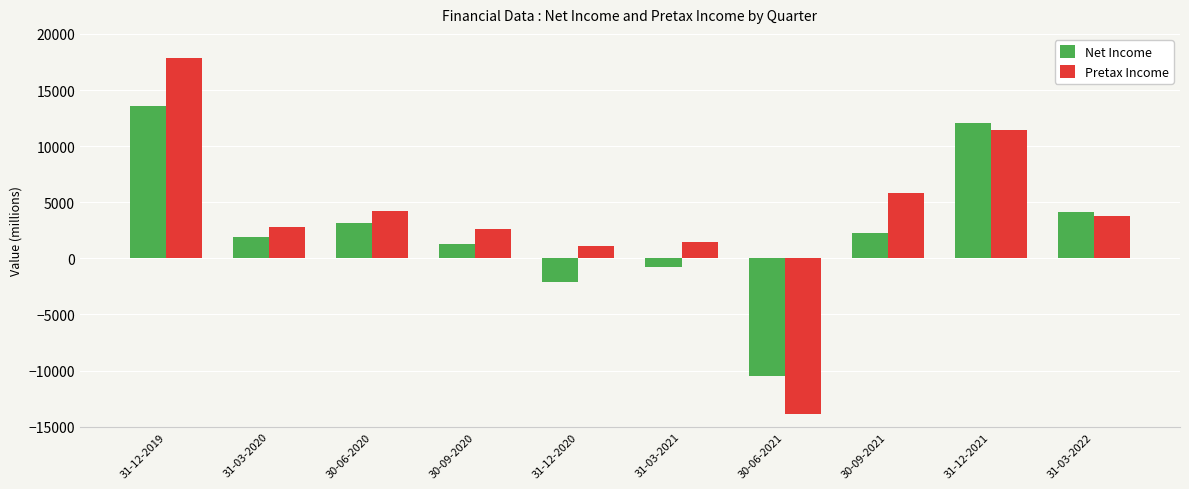

What is the sum of the Net Income values at 31-12-2021 and 31-12-2019?

25709.2